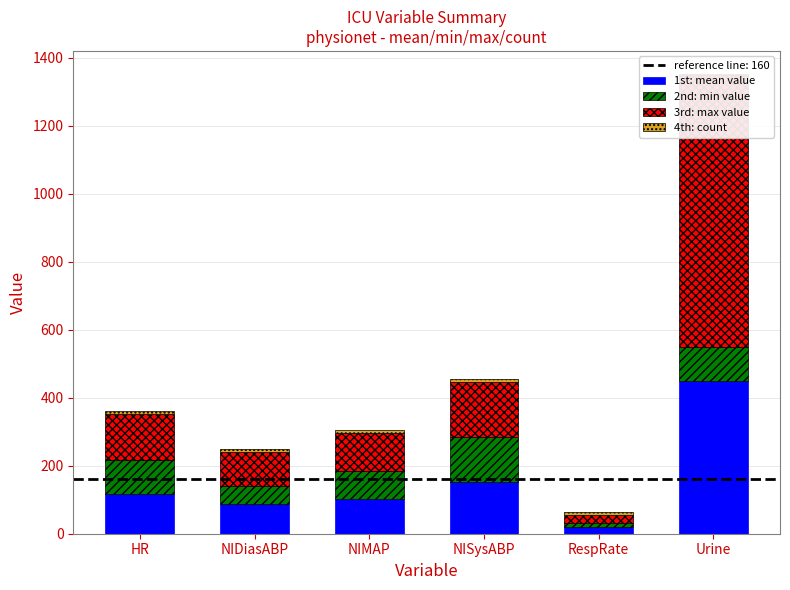

Rank the series at NIMAP from lowest to highest value.

4th: count, 2nd: min value, 1st: mean value, 3rd: max value